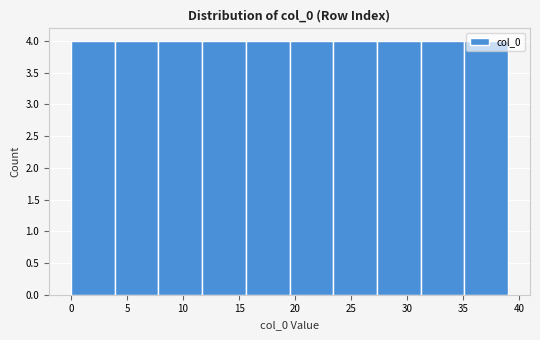

Reading left to right, list every bar in this chart as the range it spans on the x-axis followed by its height. Neither the bar edges nor the heights are printed on the chart, so give them approximately, as read against the axes.

0.0 to 3.9: 4
3.9 to 7.8: 4
7.8 to 11.7: 4
11.7 to 15.6: 4
15.6 to 19.5: 4
19.5 to 23.4: 4
23.4 to 27.3: 4
27.3 to 31.2: 4
31.2 to 35.1: 4
35.1 to 39.0: 4